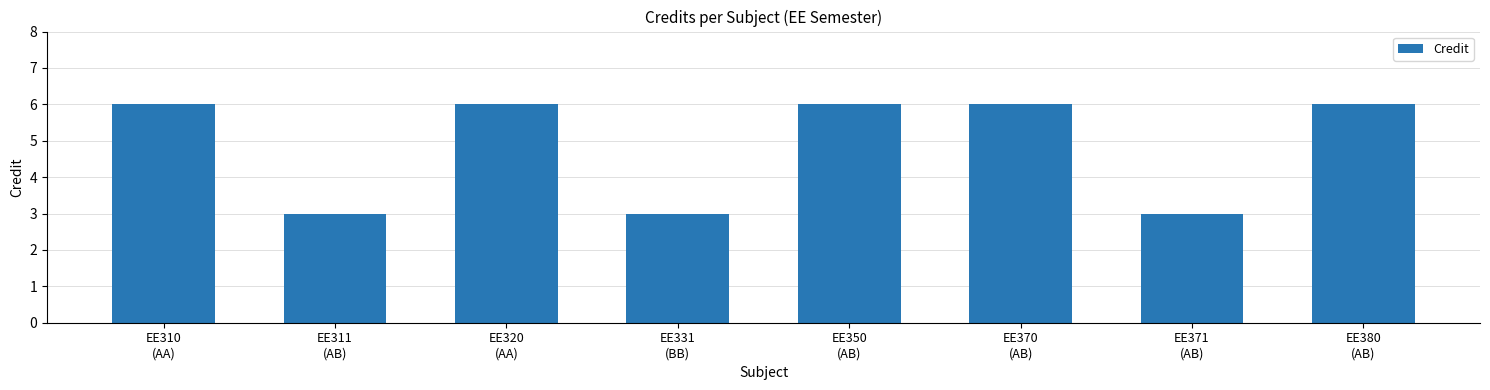

The chart shows a value of 9 at EE320
(AA). True or false?

False